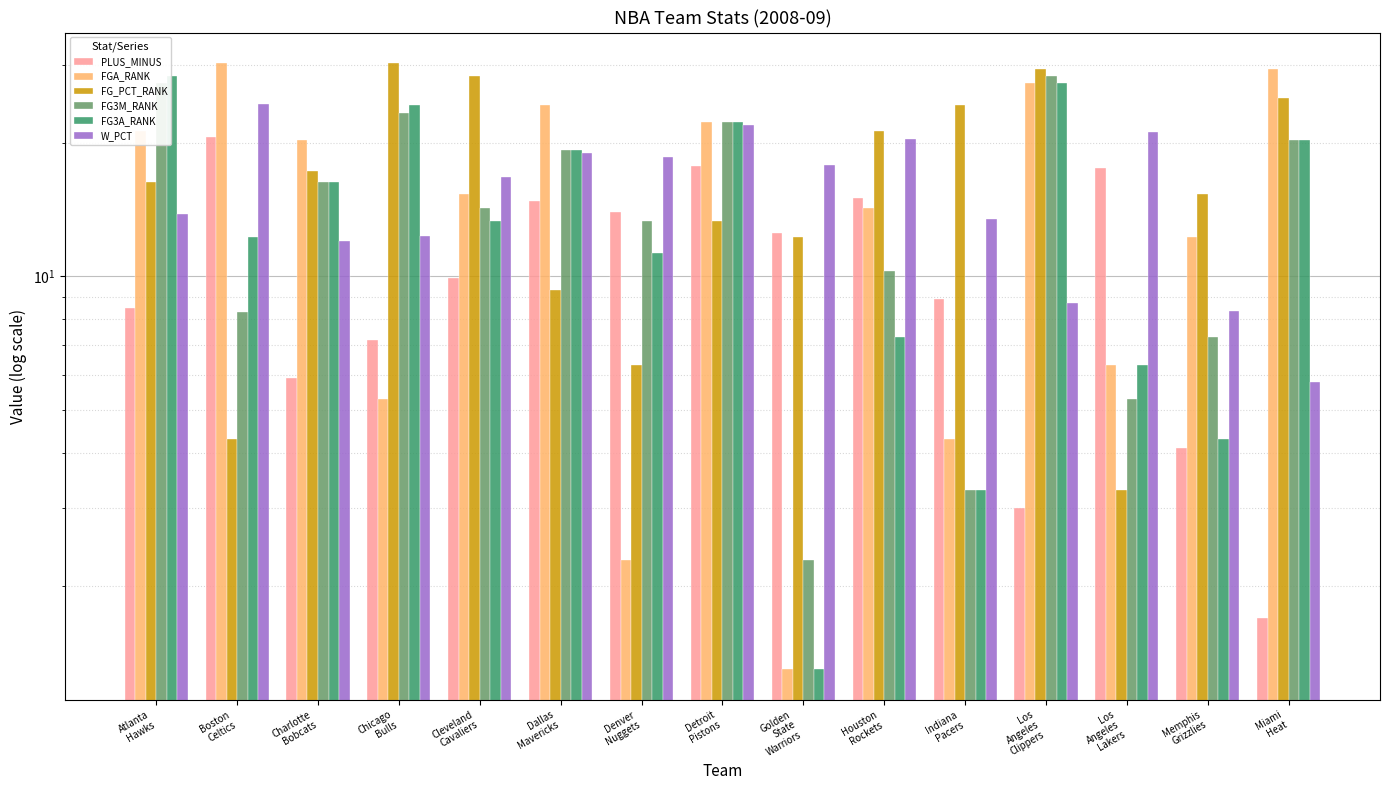

Between Miami
Heat and Houston
Rockets, which is larger?

Houston
Rockets